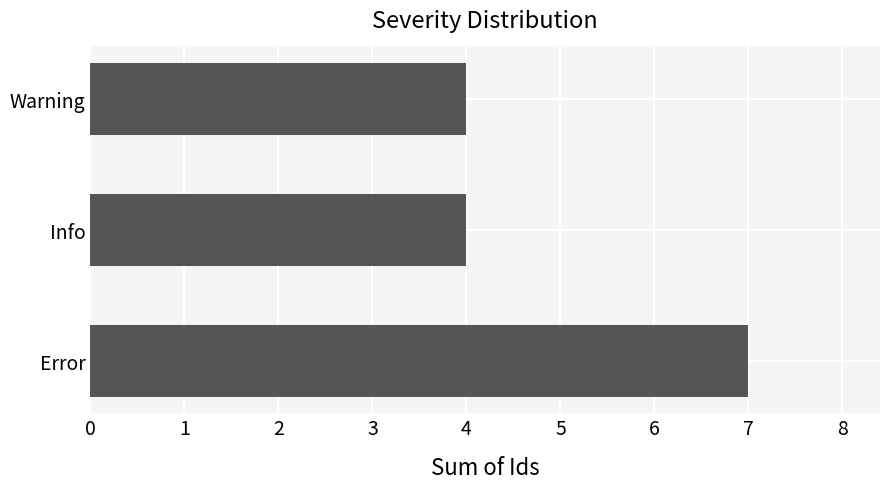

Count the values in the range 4 to 7.

3